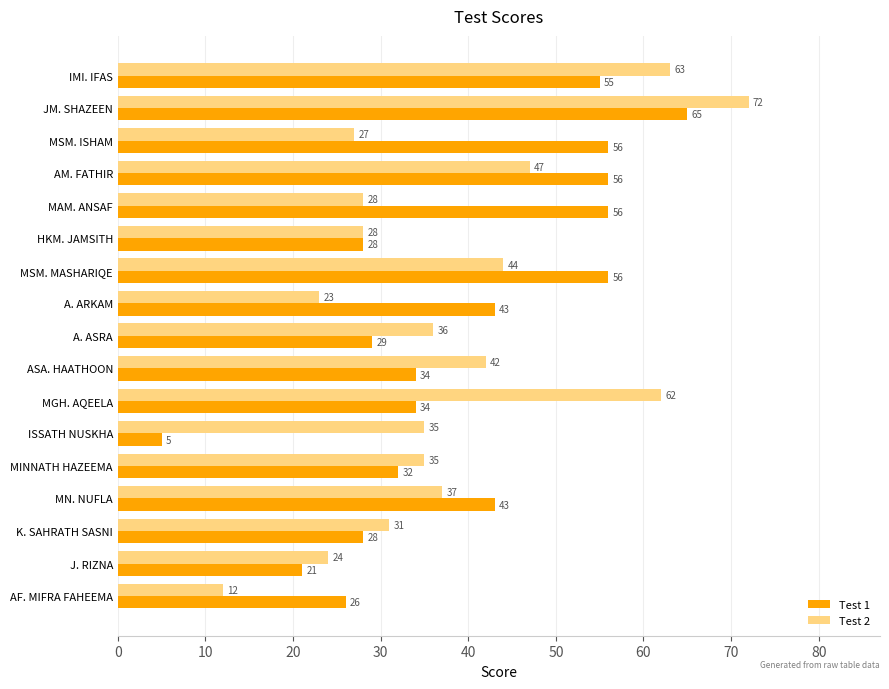

What is the greatest value displayed?

72